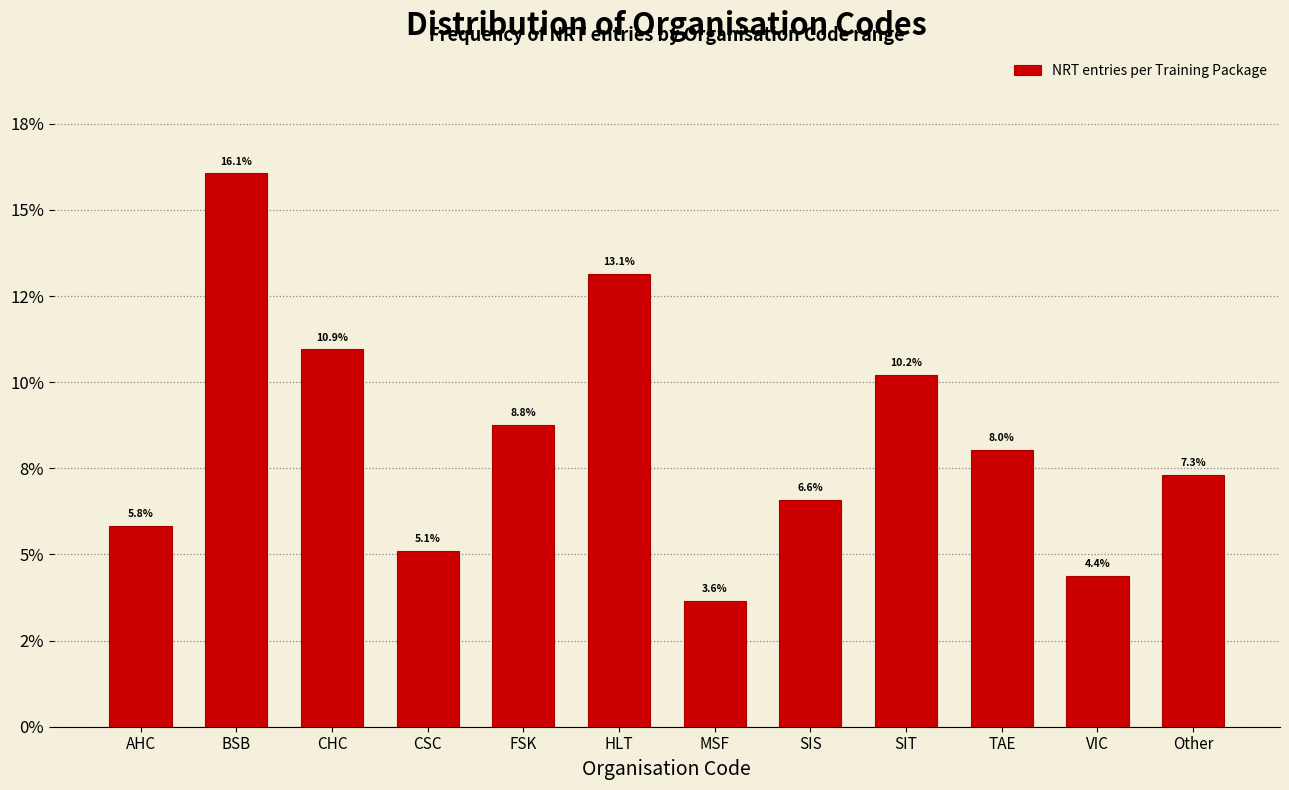

Are the bars horizontal?

No